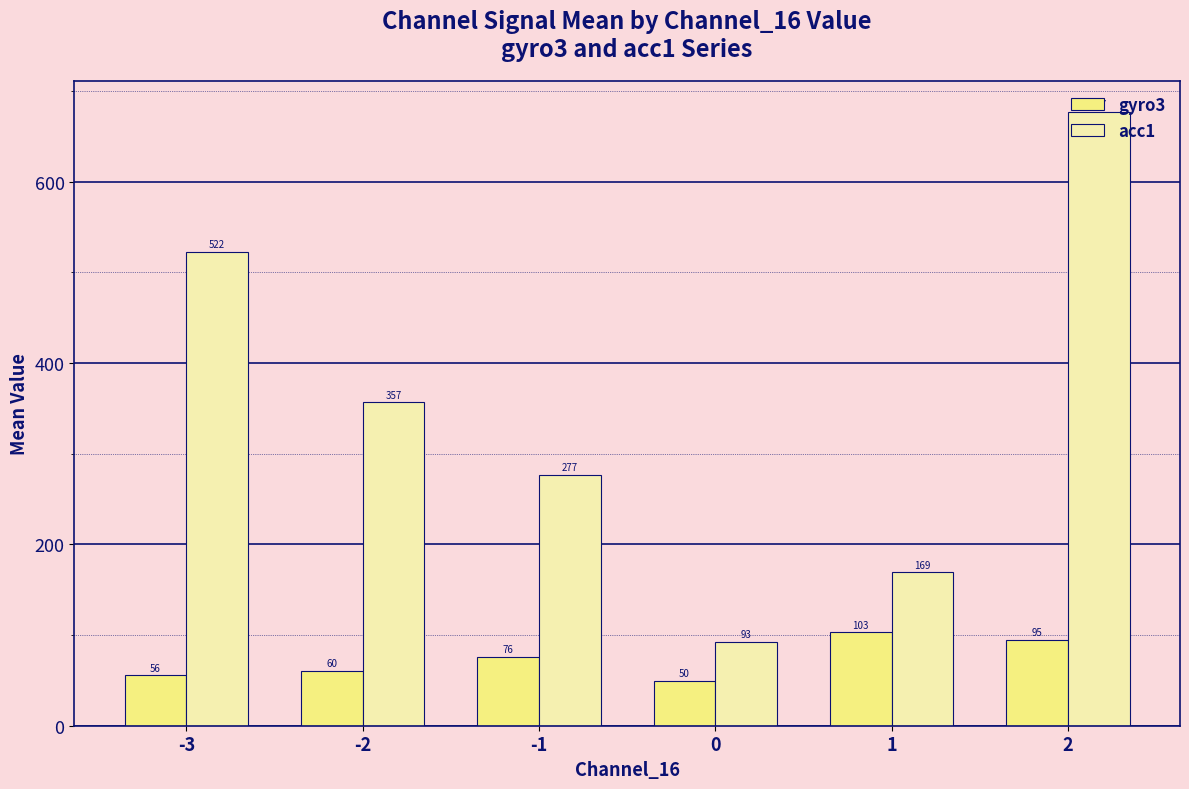

The value of gyro3 at 1 is 103.0. True or false?

True